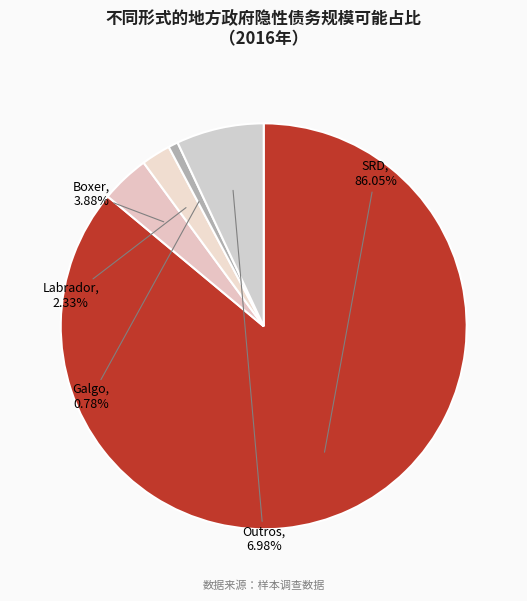

To the nearest percent, what percentage of the pie is Labrador?

2%